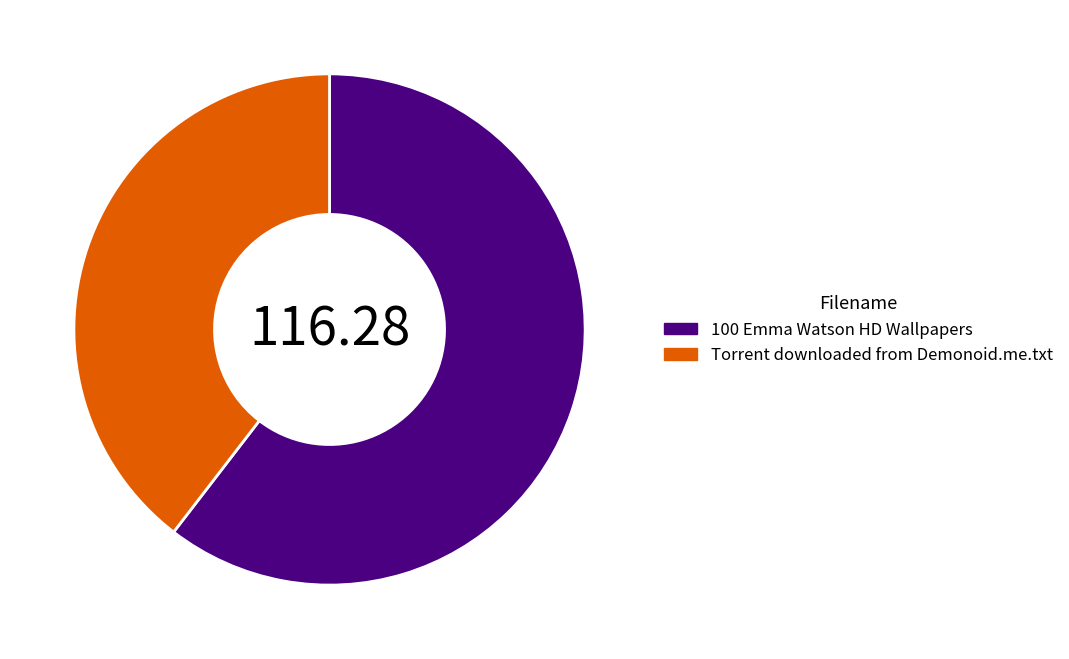

What is the ratio of the value at 100 Emma Watson HD Wallpapers to the value at Torrent downloaded from Demonoid.me.txt?

1.5